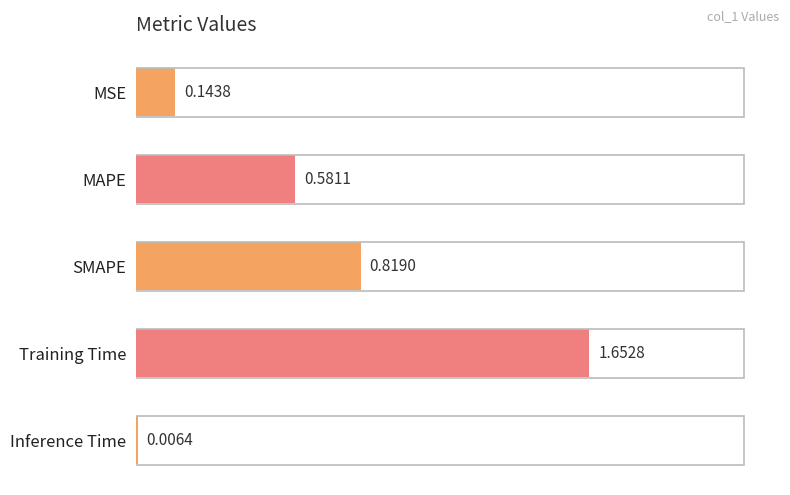

At which label is the value closest to 0?

Inference Time